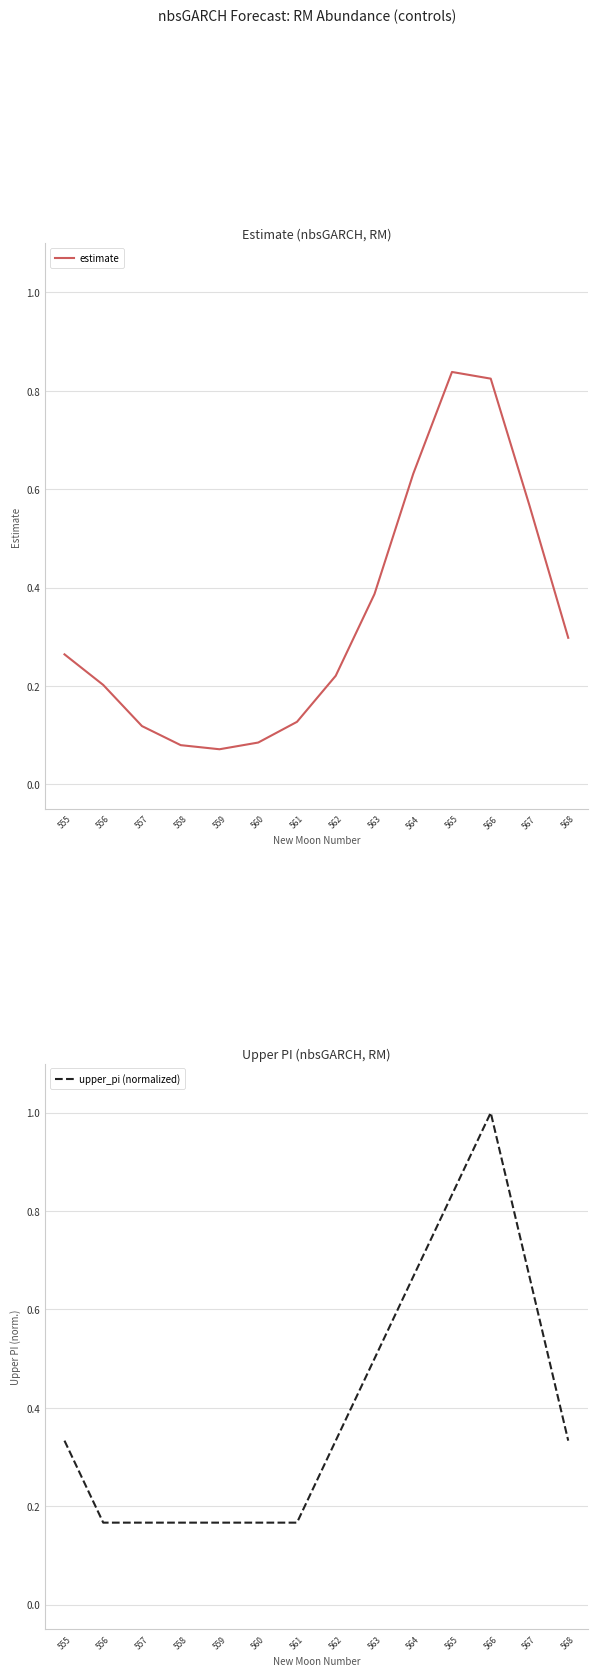

What is the difference between the maximum and minimum values in the upper_pi (normalized) series?

0.8